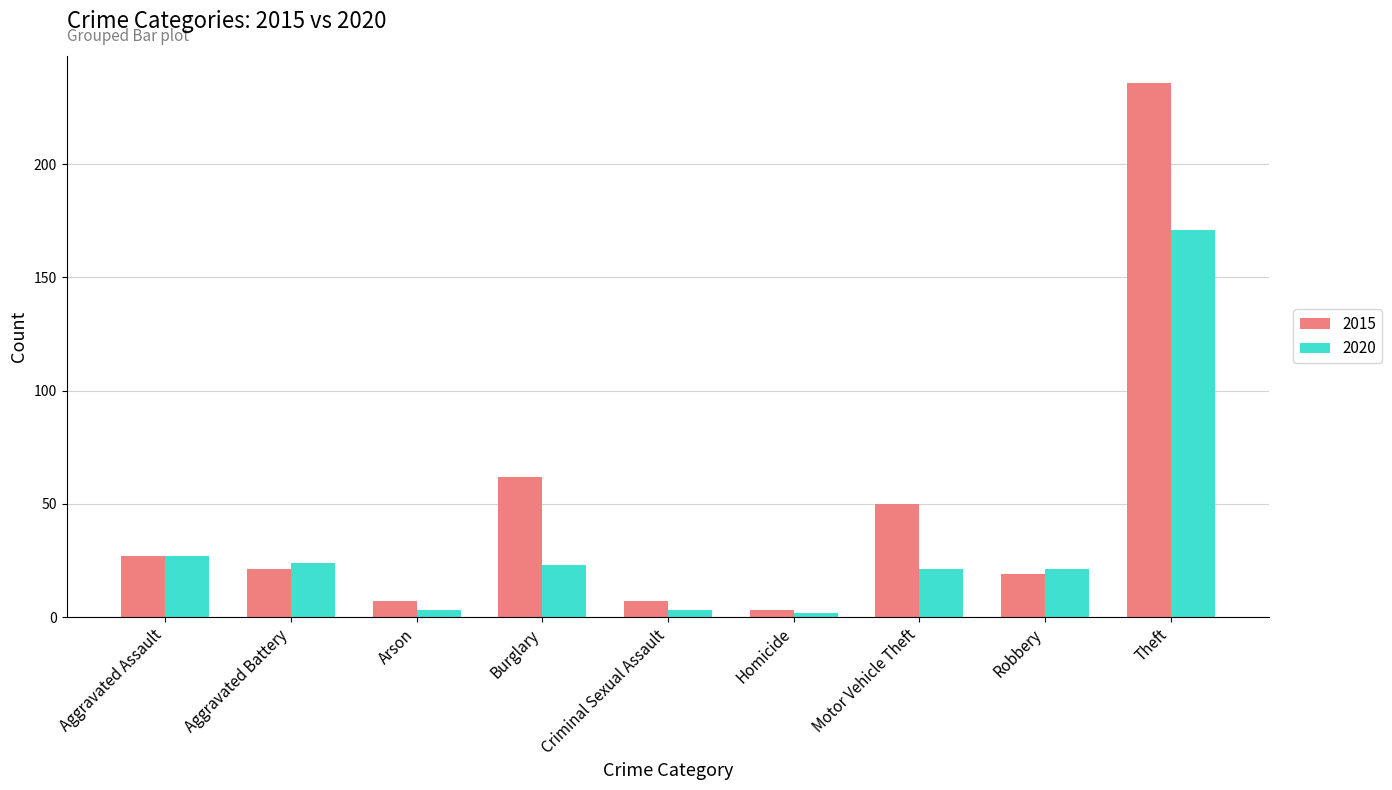

What is the value of the 2020 bar at the 1st from the left?

27